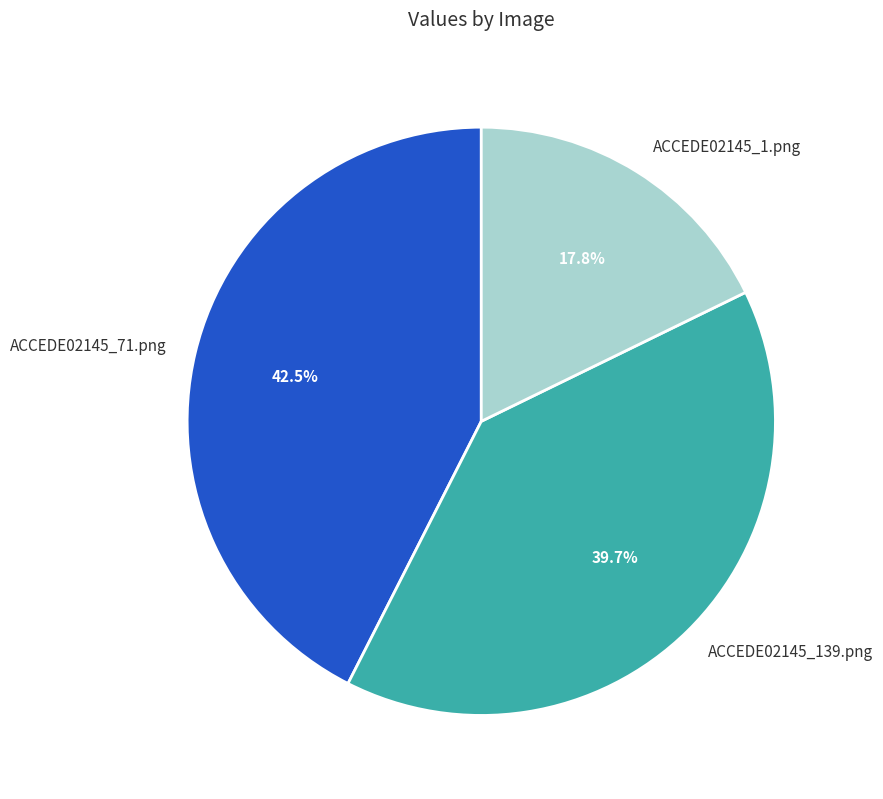

To the nearest percent, what is the combined percentage of ACCEDE02145_71.png and ACCEDE02145_1.png?

60%